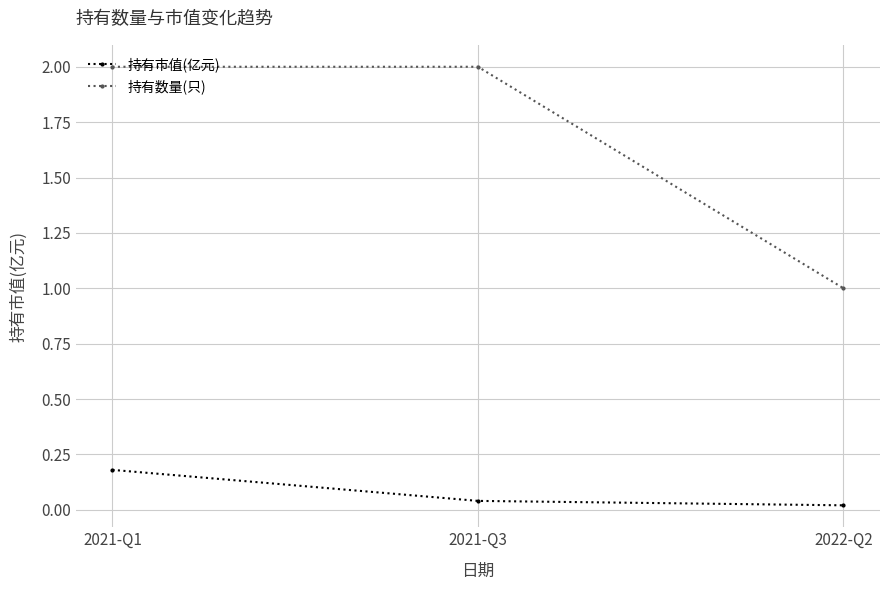

What position from the right is 2021-Q3?

2